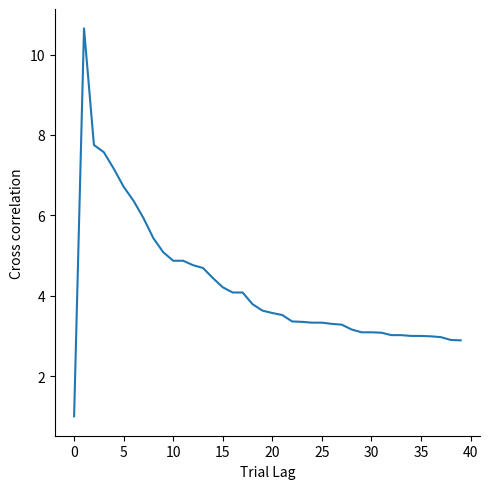

What is the minimum value shown in the chart?

1.0